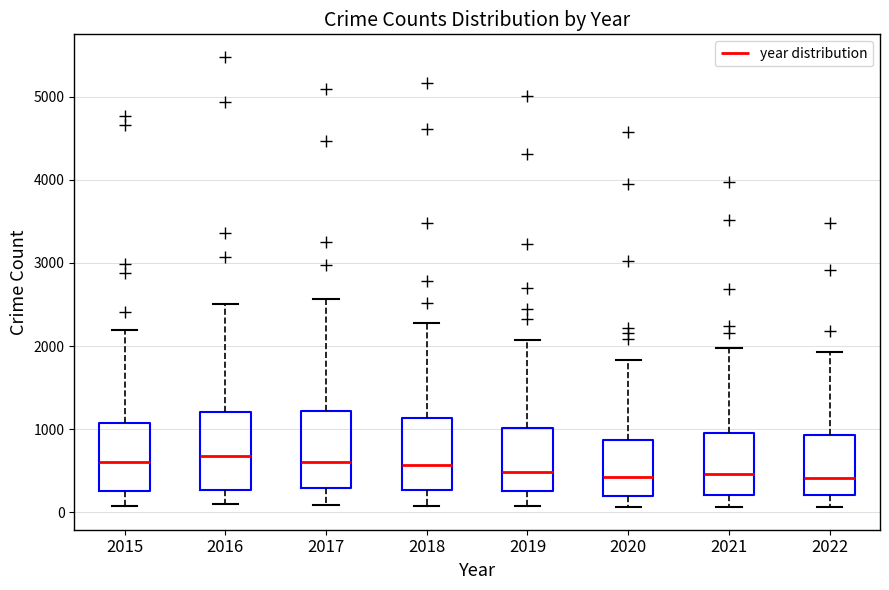

Reading left to right, transcribe this box plot: for each box, give where its median line is, the range the box spans, and where its two whiskers end, as read against the y-axis. The values are not printed on the chart, so give them approximately, as read against the axis.

2015: median 600, box 300 to 1100, whiskers 100 to 2200
2016: median 700, box 300 to 1200, whiskers 100 to 2500
2017: median 600, box 300 to 1200, whiskers 100 to 2600
2018: median 600, box 300 to 1100, whiskers 100 to 2300
2019: median 500, box 300 to 1000, whiskers 100 to 2100
2020: median 400, box 200 to 900, whiskers 100 to 1800
2021: median 500, box 200 to 1000, whiskers 100 to 2000
2022: median 400, box 200 to 900, whiskers 100 to 1900